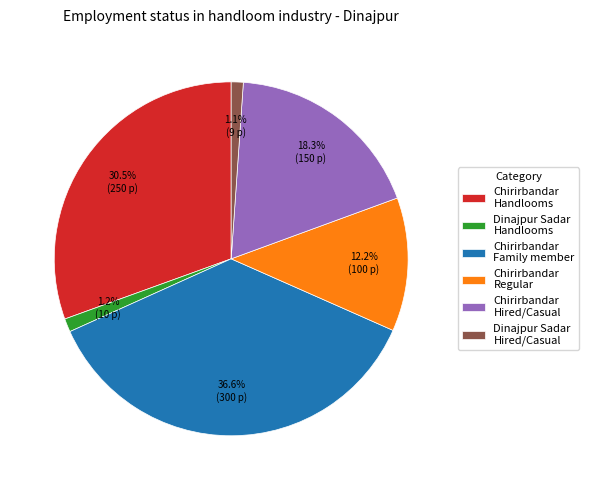

Is there a majority slice in this chart?

No